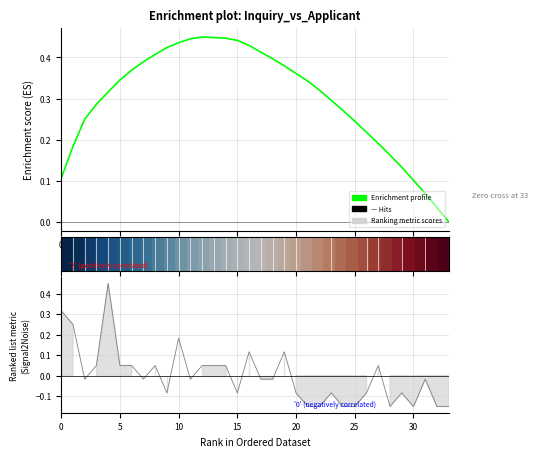

How many intersections are there between Enrichment profile and row_0?

1